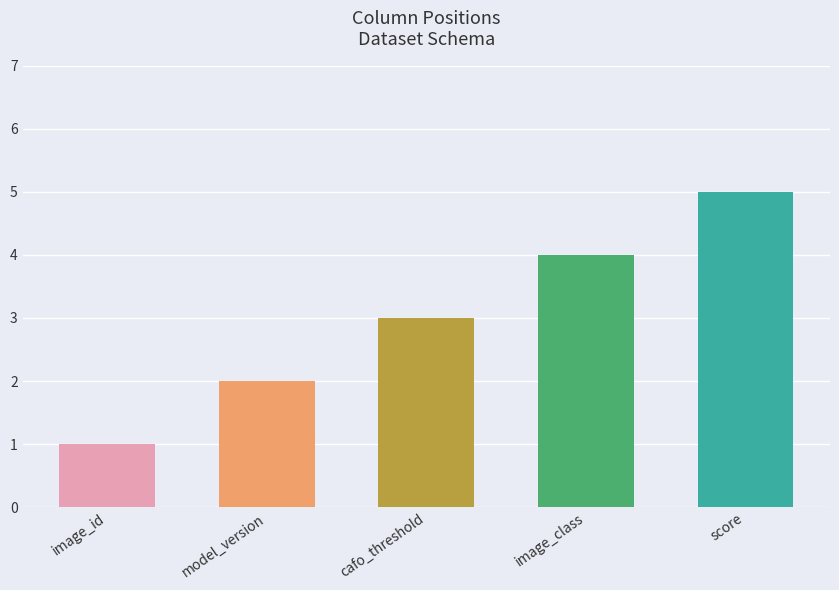

Which category has the lowest value across all series?

image_id